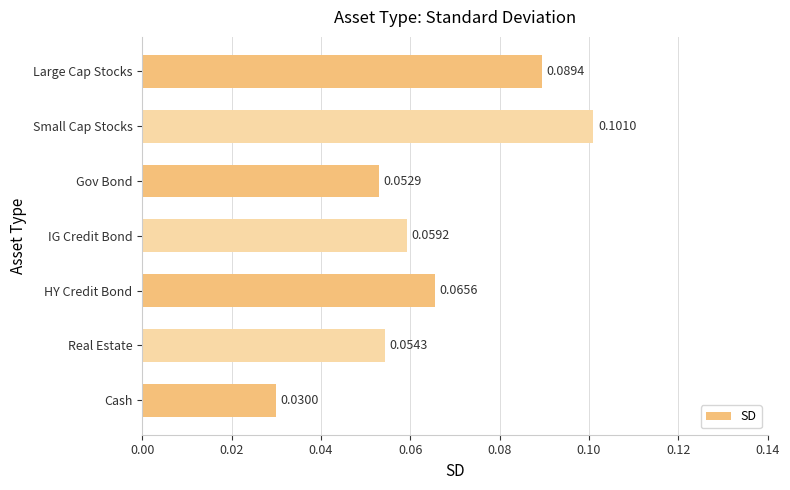

Which category has the highest value across all series?

Small Cap Stocks